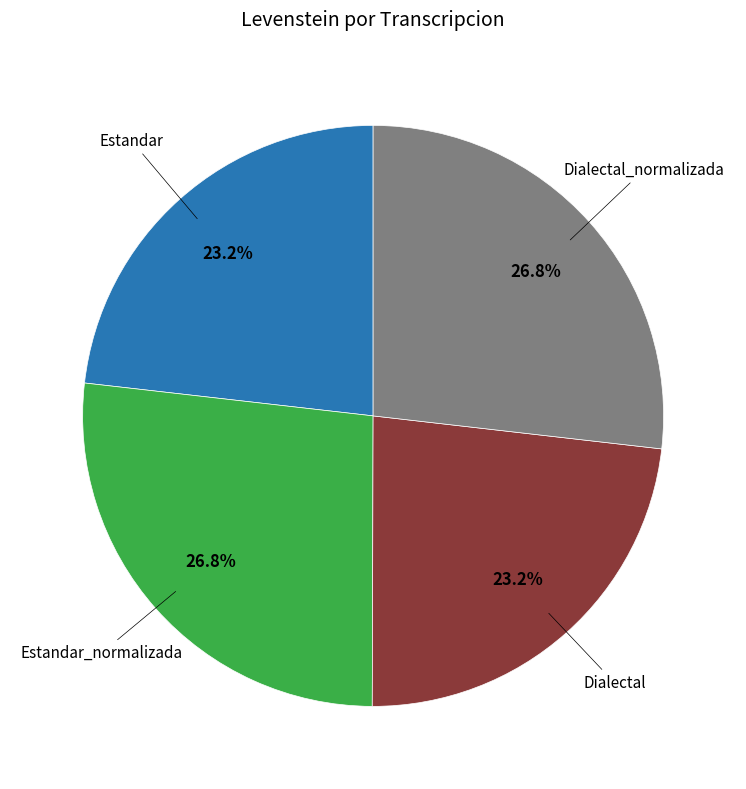

Is there a majority slice in this chart?

No